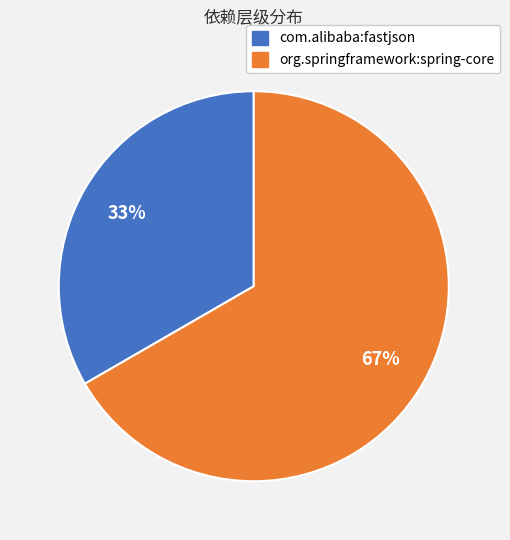

Is there any slice that represents more than half of the pie?

Yes